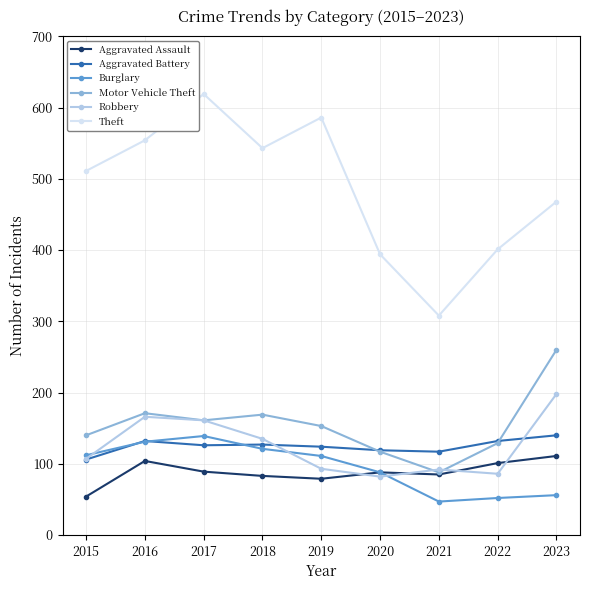

At which label does Aggravated Battery first exceed 126?

2016